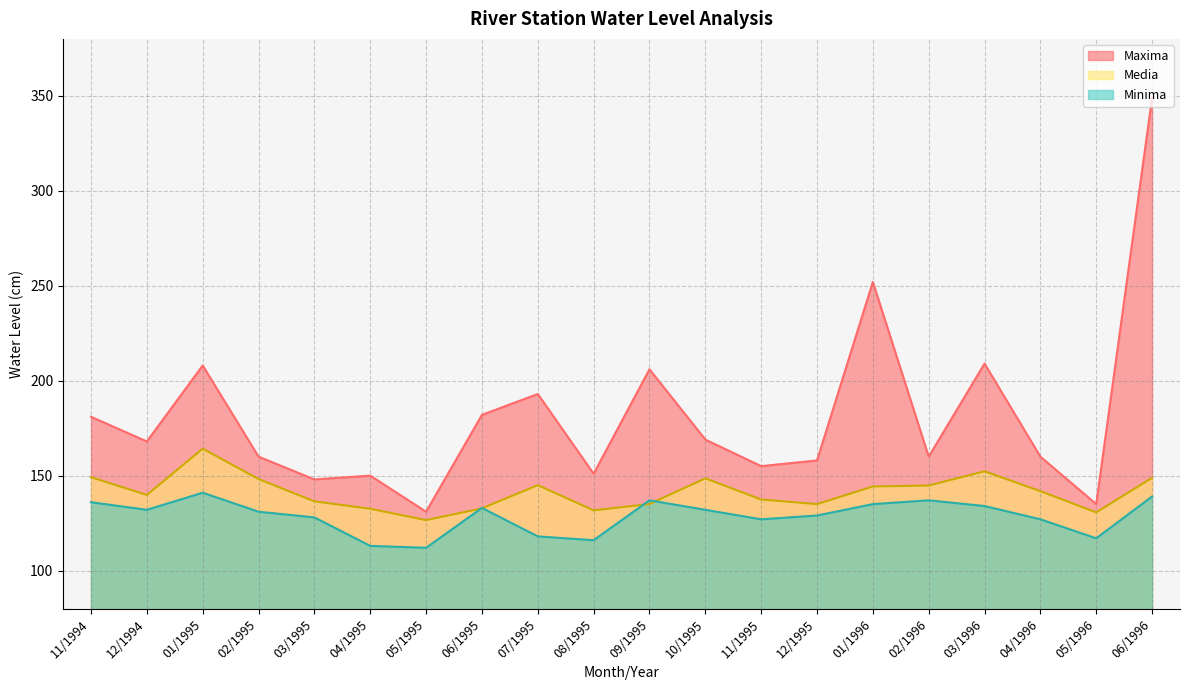

What is the label of the 3rd point from the left?

01/1995